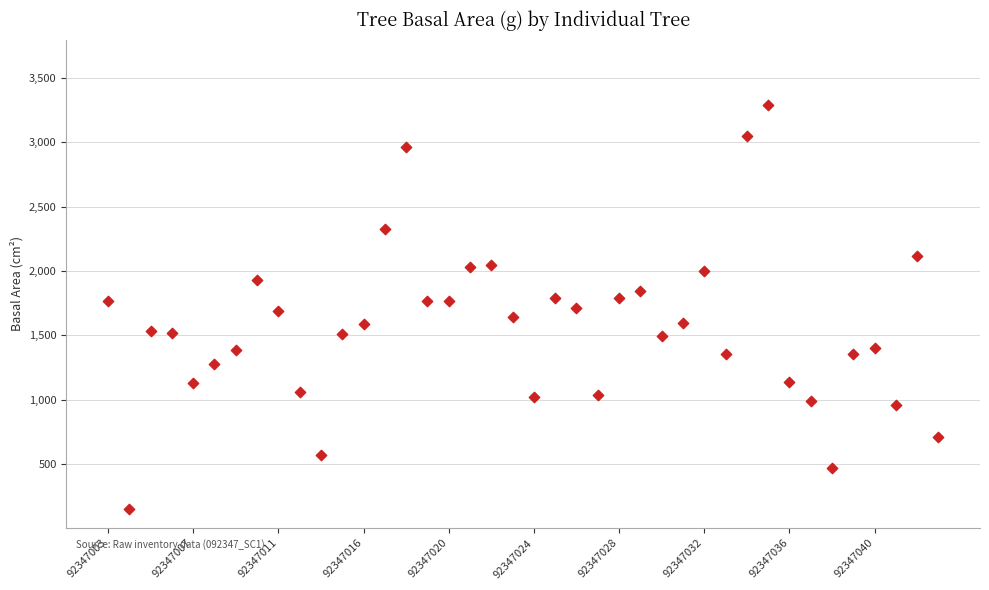

What is the range of Y values (max minus min)?

3146.7